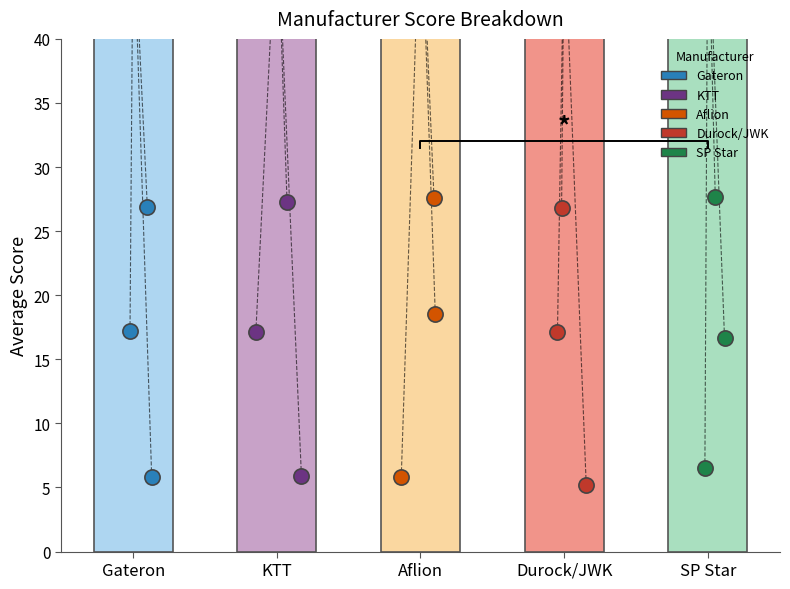

What is the change in value from Gateron to KTT?

-9.7